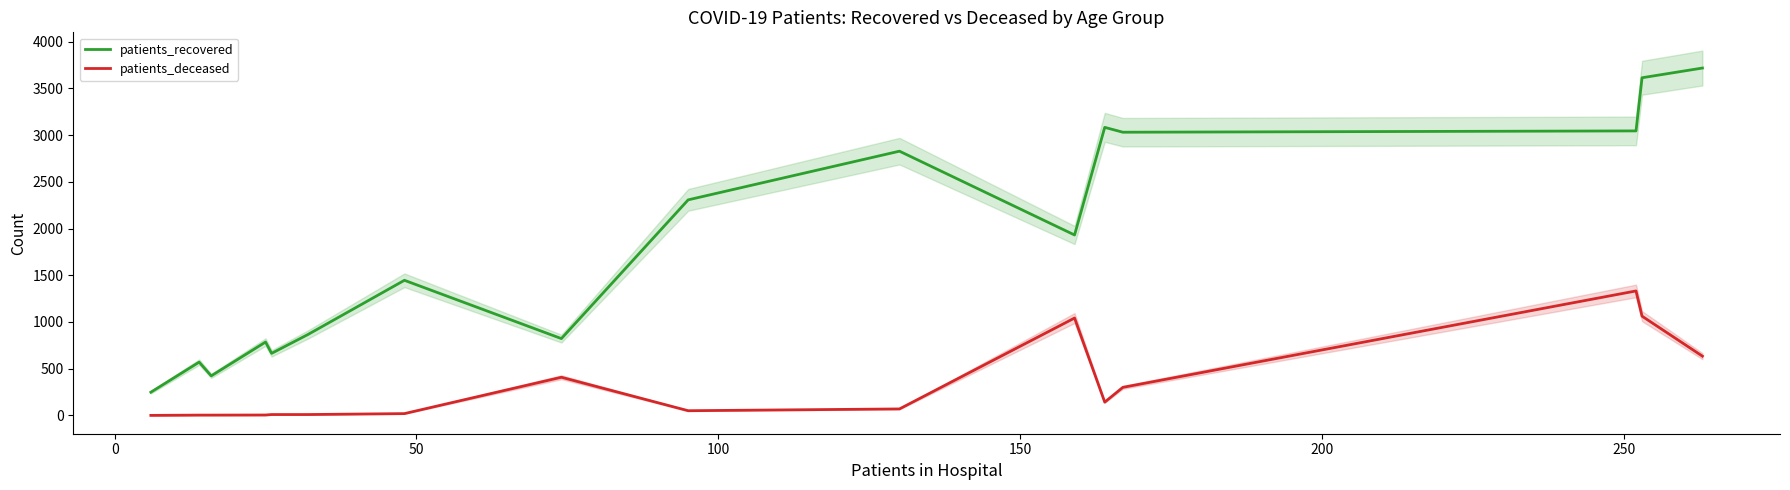

Reading left to right, transcribe all the data shown in this chart.

patients_recovered: 248	570	423	785	664	865	1446	822	2307	2828	1931	3083	3031	3045	3614	3718
patients_deceased: 0	3	3	4	9	9	19	408	50	69	1042	142	300	1332	1062	634